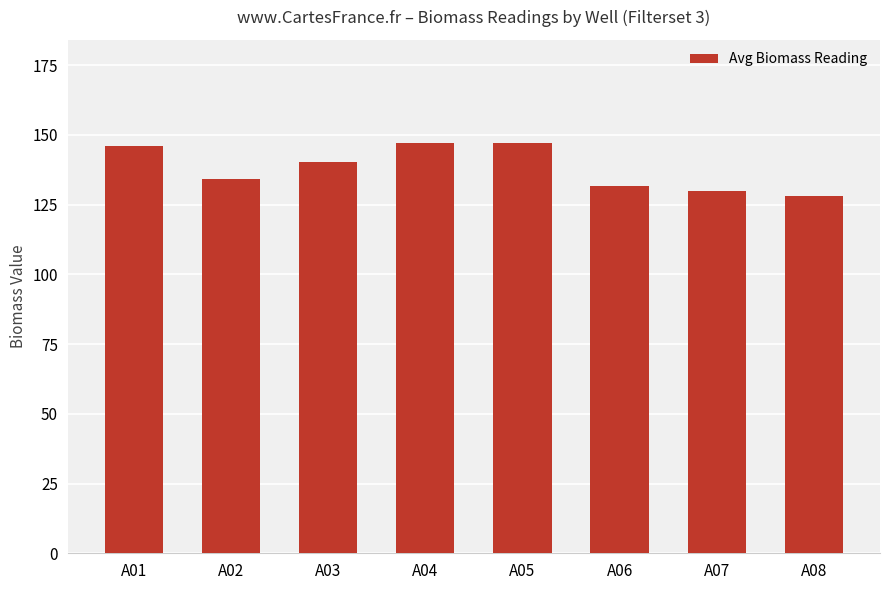

The value at A07 is 129.8. True or false?

True